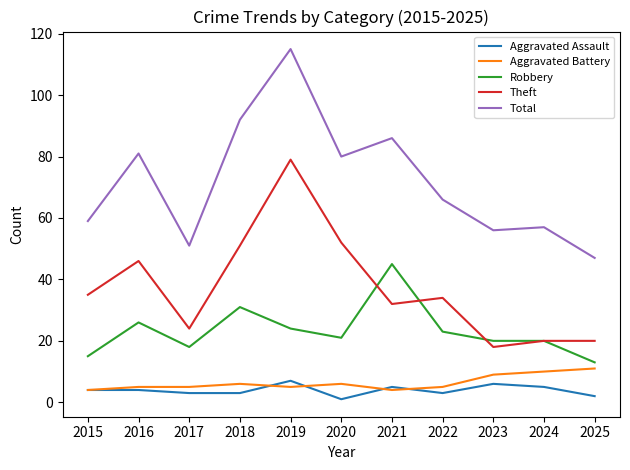

Reading right to left, extract all data points from this chart.

Aggravated Assault: 2	5	6	3	5	1	7	3	3	4	4
Aggravated Battery: 11	10	9	5	4	6	5	6	5	5	4
Robbery: 13	20	20	23	45	21	24	31	18	26	15
Theft: 20	20	18	34	32	52	79	51	24	46	35
Total: 47	57	56	66	86	80	115	92	51	81	59